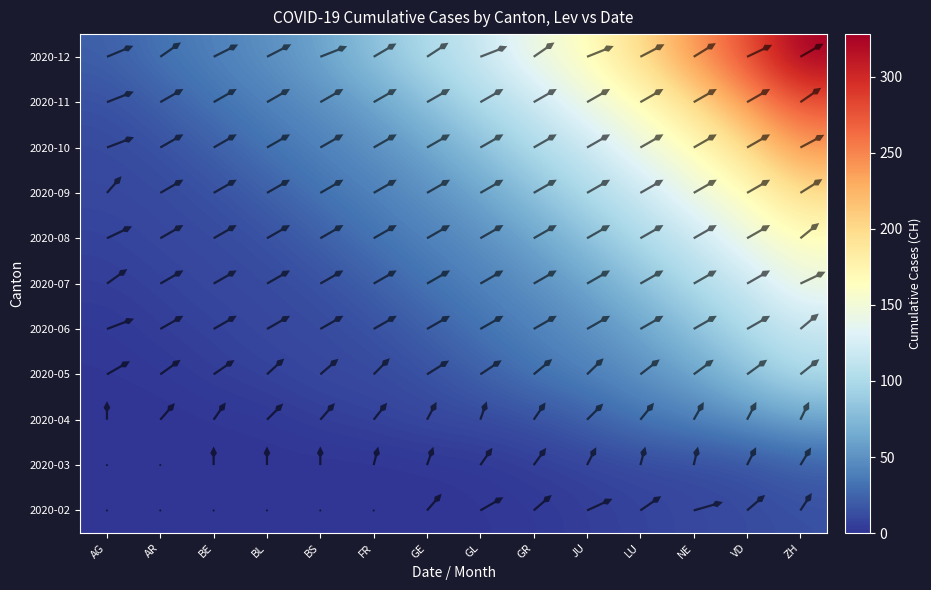

Reading left to right, transcribe all the data shown in this chart.

2020-02: 0	0	0	0	0	0	0	1	2	5	7	10	11	14
2020-03: 0	0	0	0	0	0	1	2	5	7	10	11	14	22
2020-04: 0	0	1	2	5	7	10	11	14	22	33	40	49	60
2020-05: 1	2	5	7	10	11	14	22	33	40	49	60	81	101
2020-06: 2	5	7	10	11	14	22	33	40	49	60	81	101	116
2020-07: 5	7	10	11	14	22	33	40	49	60	81	101	116	145
2020-08: 7	10	11	14	22	33	40	49	60	81	101	116	145	164
2020-09: 10	11	14	22	33	40	49	60	81	101	116	145	164	199
2020-10: 11	14	22	33	40	49	60	81	101	116	145	164	199	241
2020-11: 14	22	33	40	49	60	81	101	116	145	164	199	241	277
2020-12: 22	33	40	49	60	81	101	116	145	164	199	241	277	328